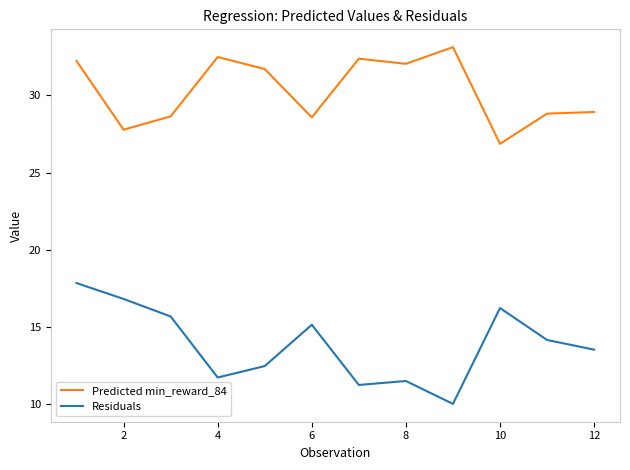

Which series has the largest range (max minus min)?

Residuals